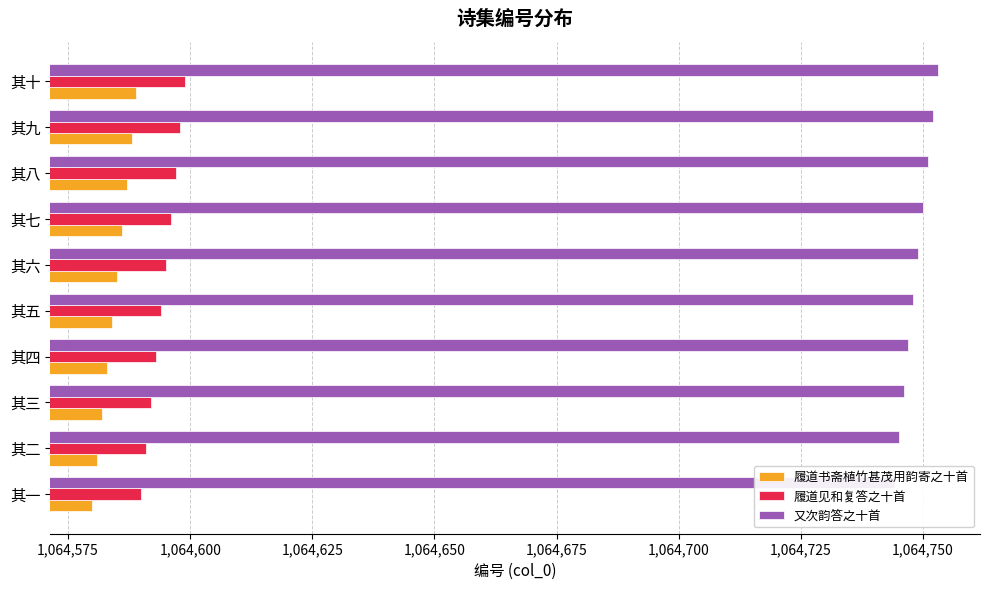

Are the bars horizontal?

Yes